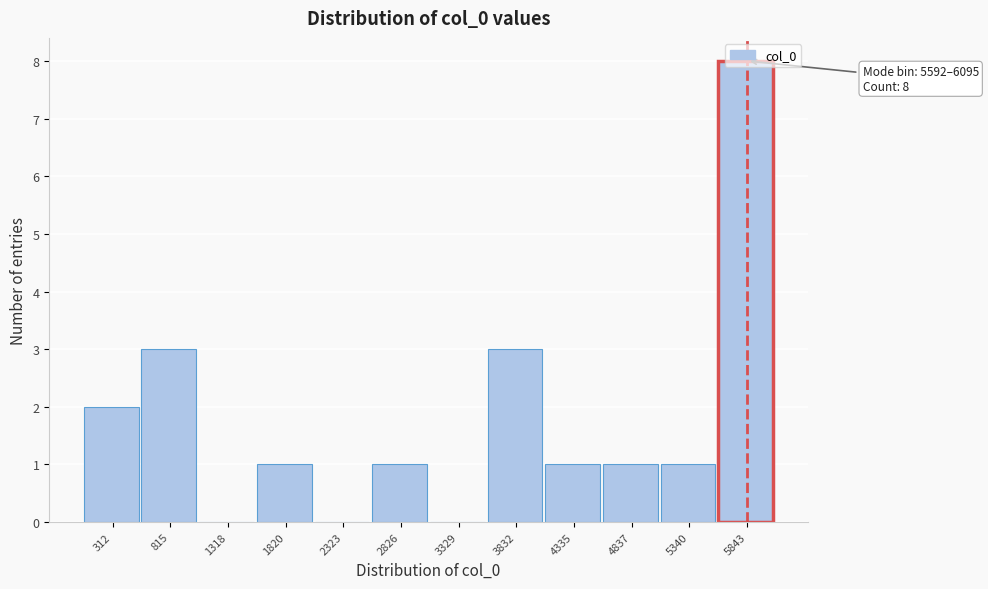

Which range on the x-axis has the tallest bar?

5600 to 6100